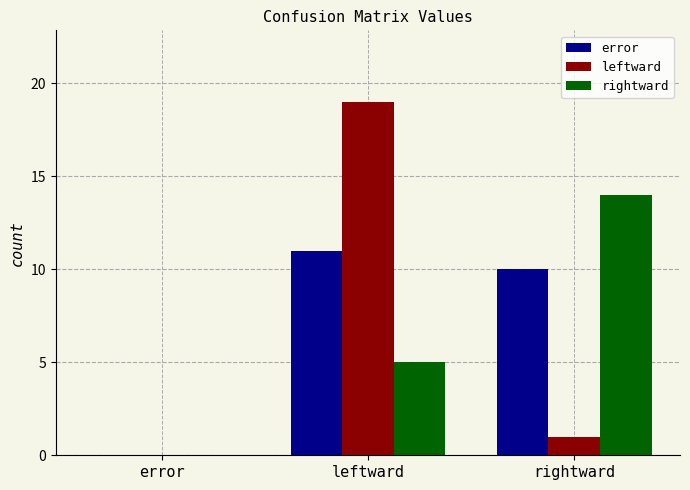

Which series has the largest total across all categories?

error